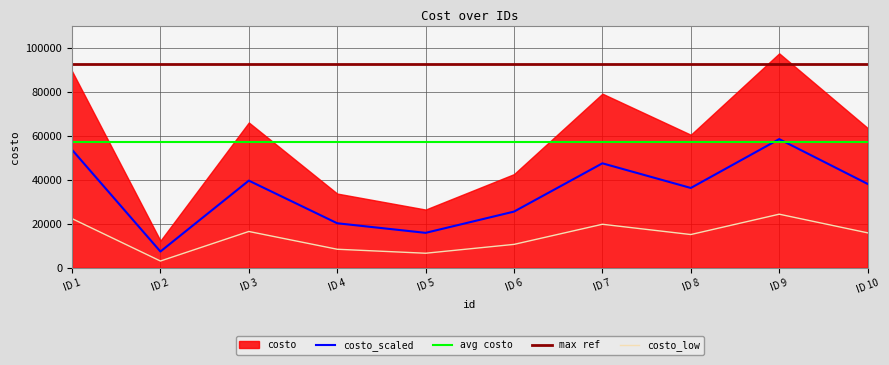

Read the costo_scaled value at ID 2.

7392.0